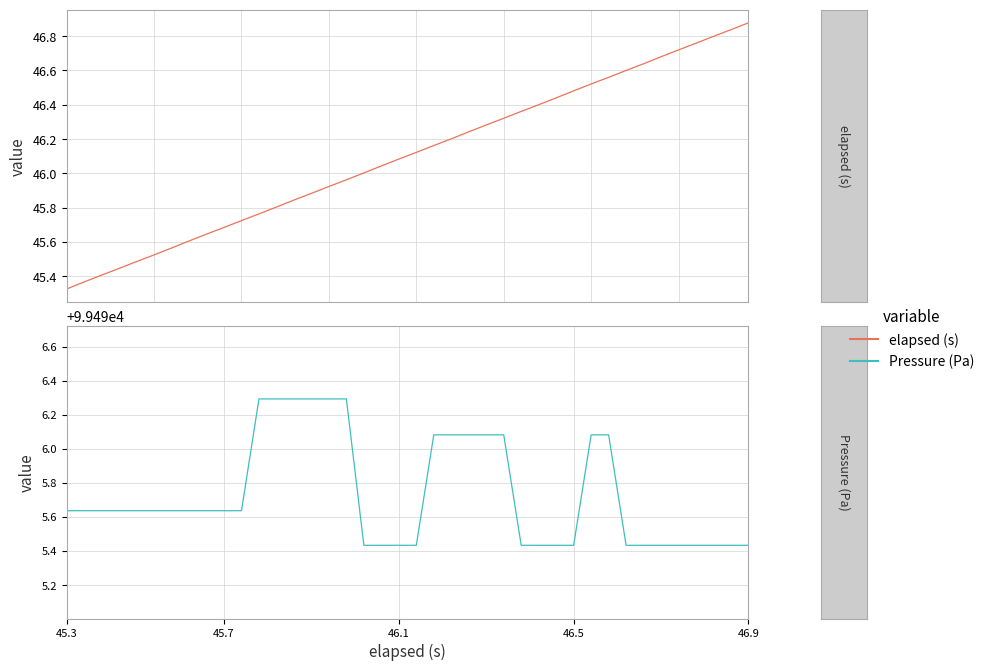

Which category has the highest value across all series?

11